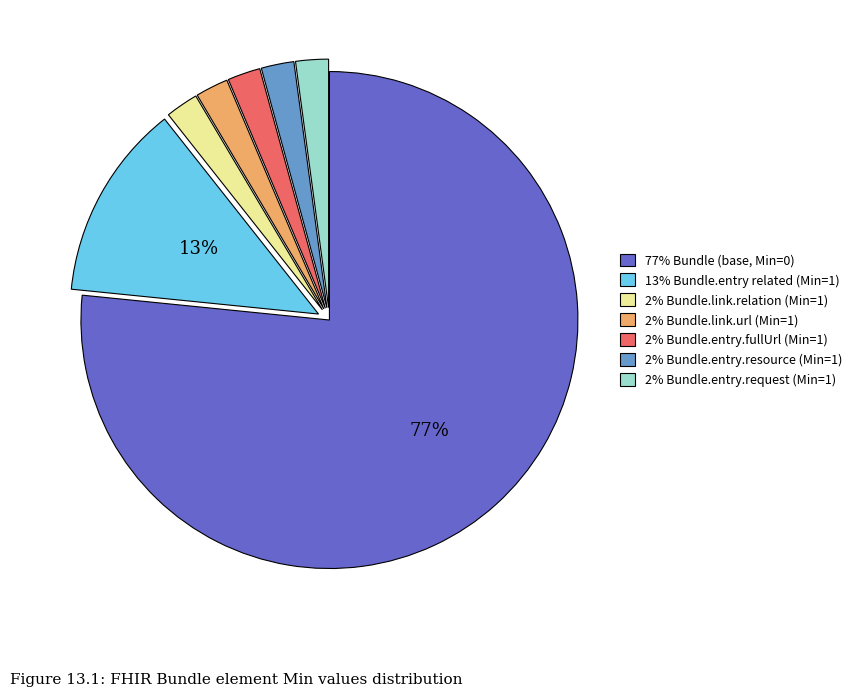

Approximately how many times larger is the value at 2% Bundle.link.relation (Min=1) compared to 2% Bundle.entry.request (Min=1)?

1.0